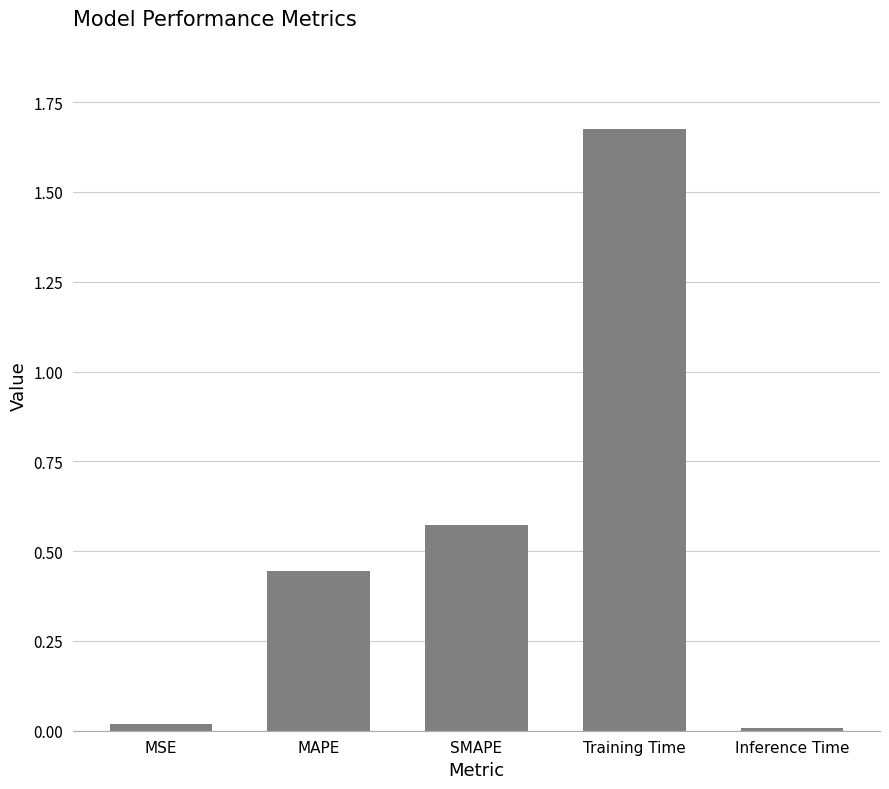

What is the label of the 3rd bar from the right?

SMAPE